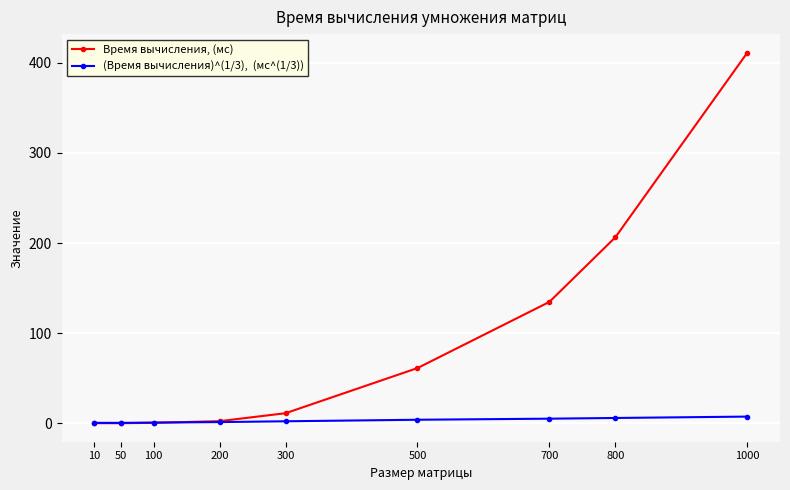

At which category does the chart reach its peak across all series?

1000